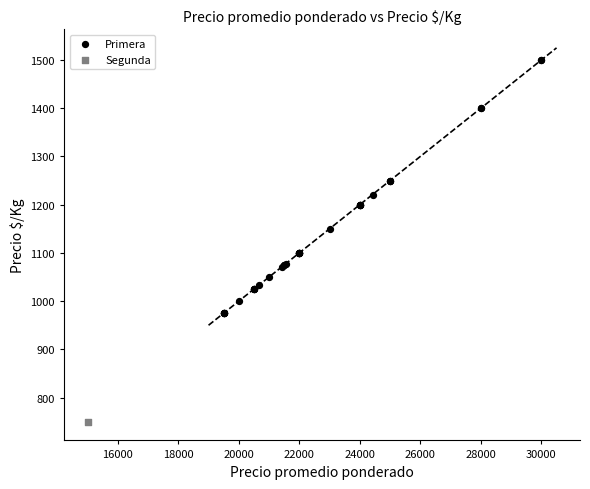

What are all the series names shown in the legend?

Primera, Segunda